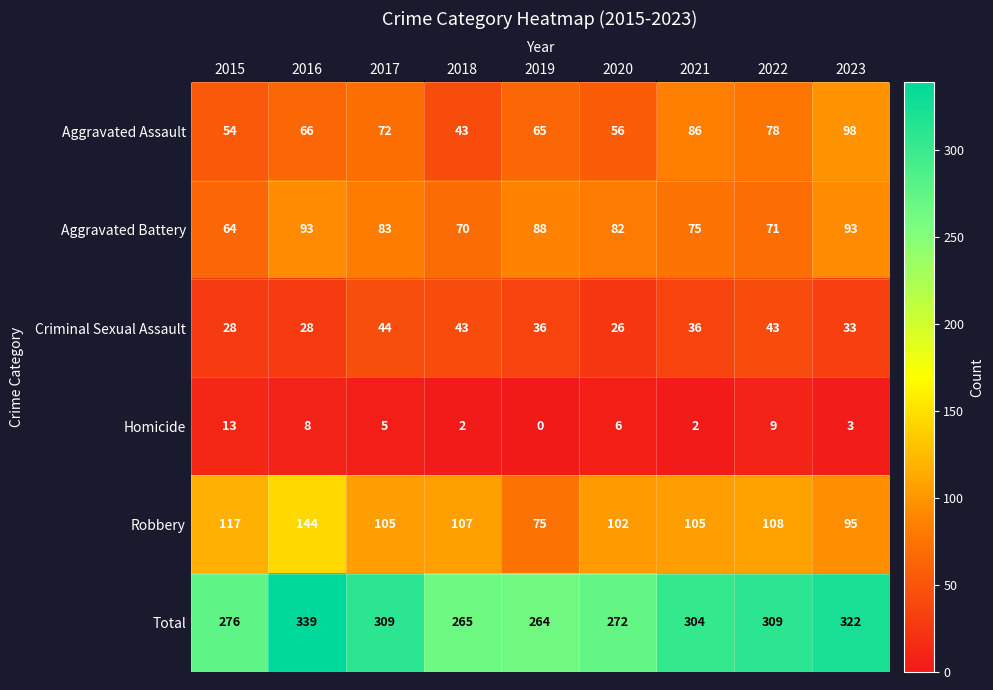

Rank the series by their maximum value, from highest to lowest.

Total, Robbery, Aggravated Assault, Aggravated Battery, Criminal Sexual Assault, Homicide